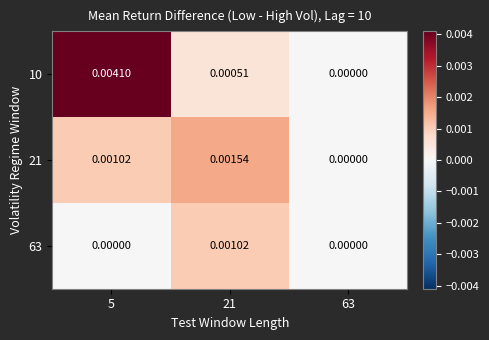

At how many categories does at least one series exceed 0?

2